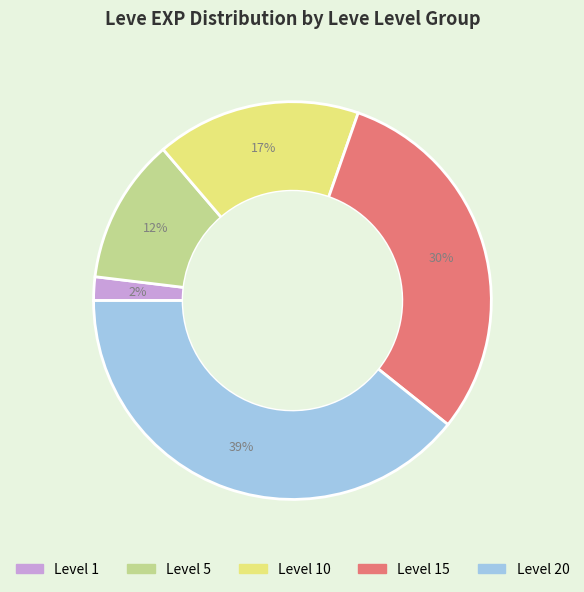

To the nearest percent, what is the average slice percentage?

20%